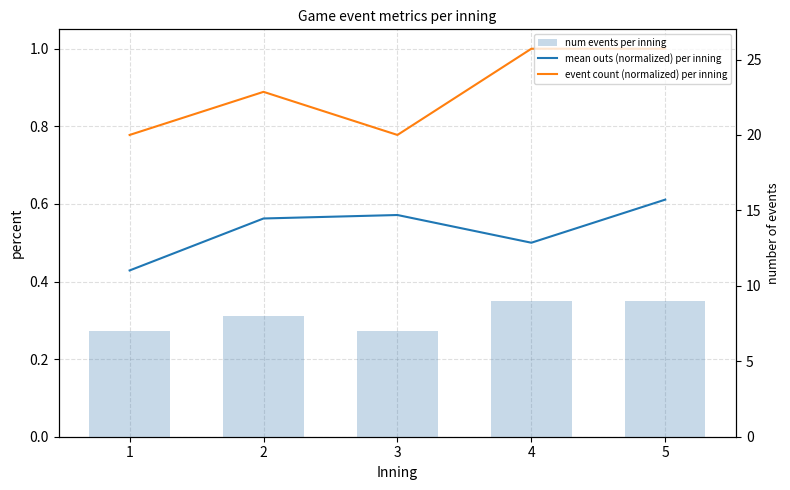

Reading left to right, extract all data points from this chart.

mean outs (normalized) per inning: 0.4	0.6	0.6	0.5	0.6
event count (normalized) per inning: 0.8	0.9	0.8	1.0	1.0
num events per inning: 7.0	8.0	7.0	9.0	9.0